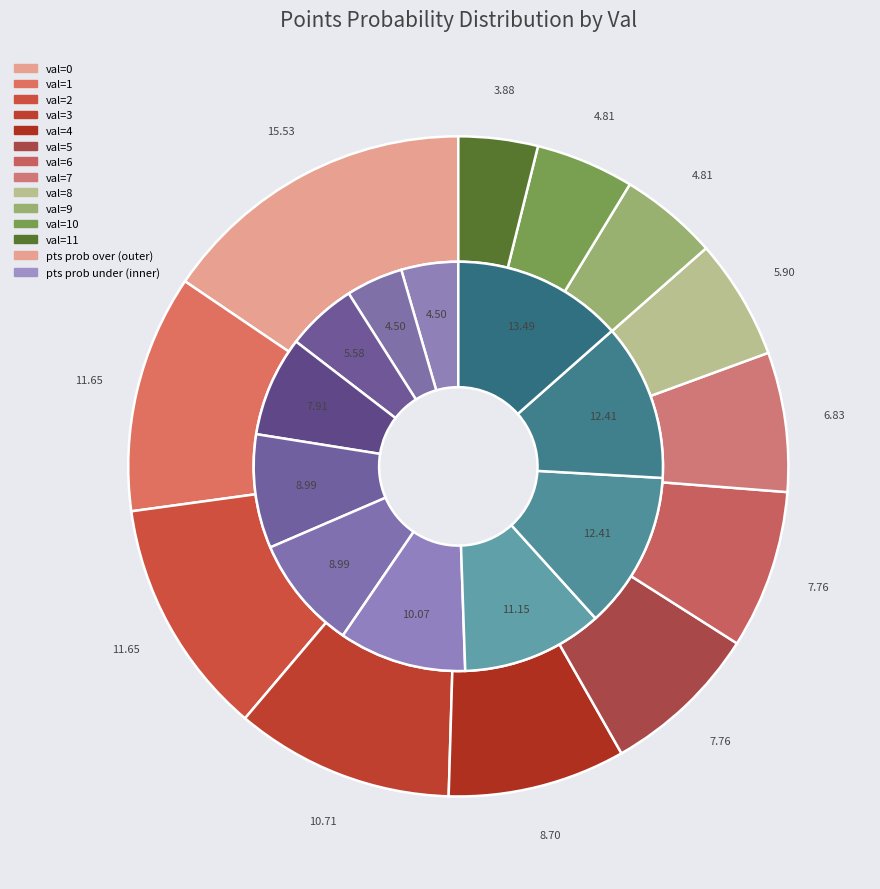

Is val=8 the majority of the pie?

No